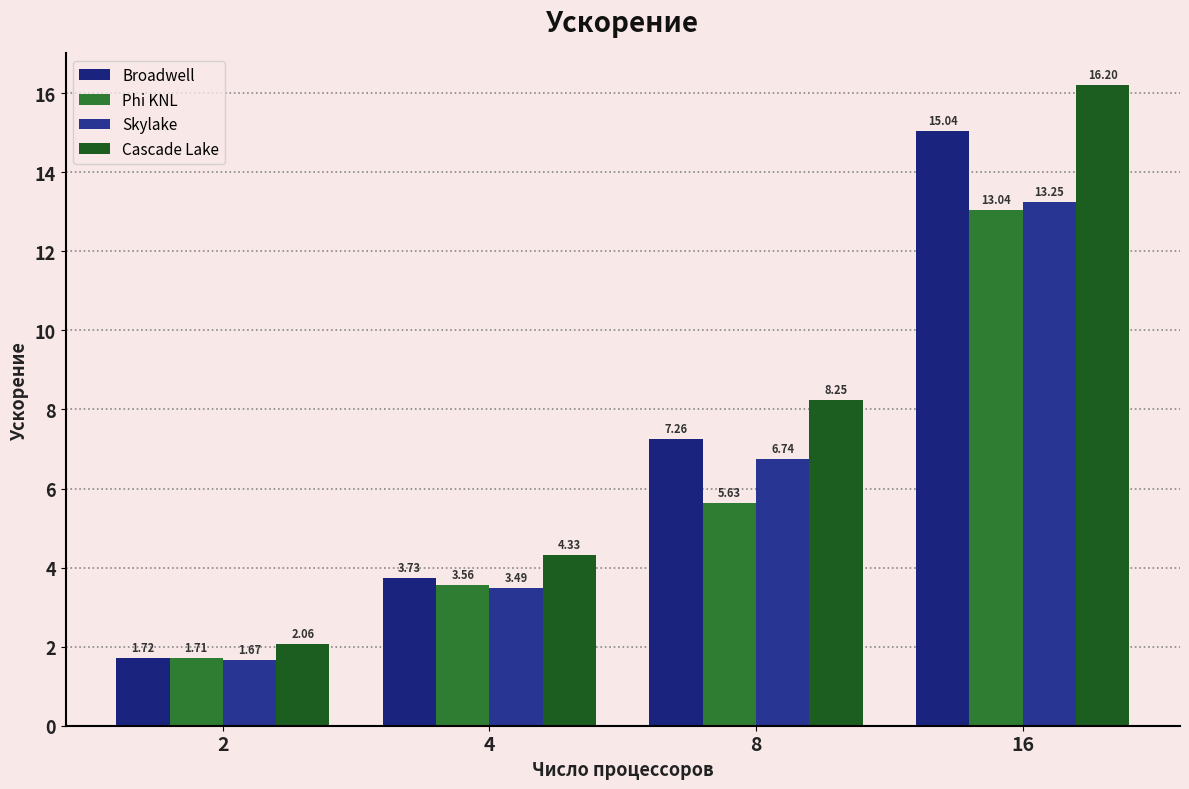

Is the value of Skylake at 16 greater than the value of Cascade Lake at 8?

Yes